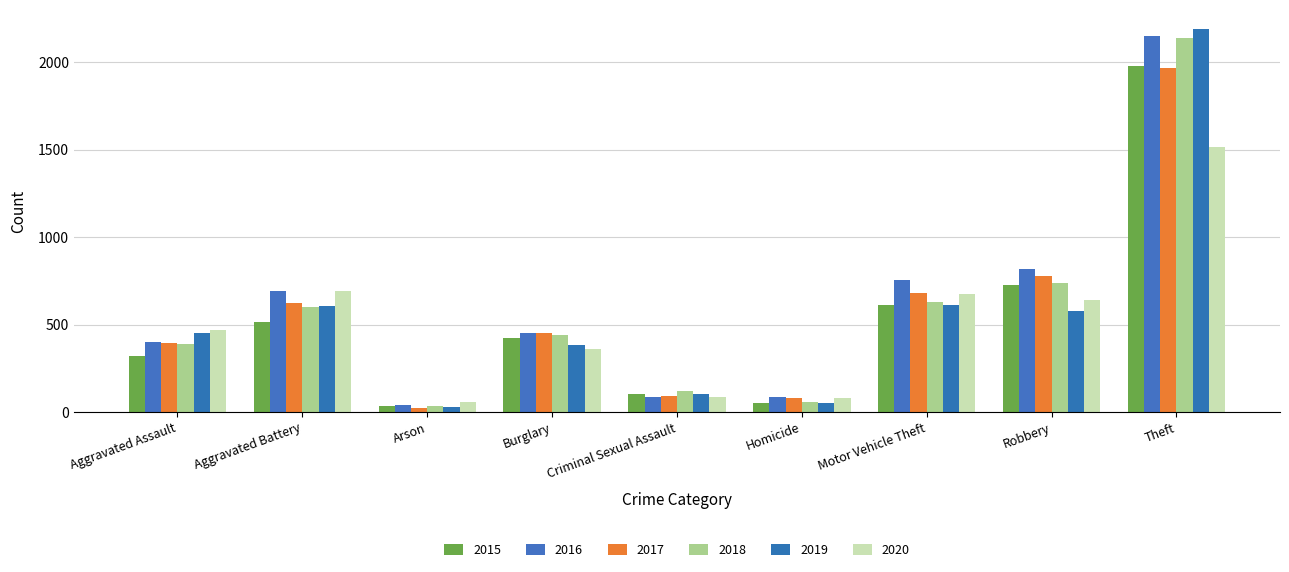

How many bars are there in each group?

6